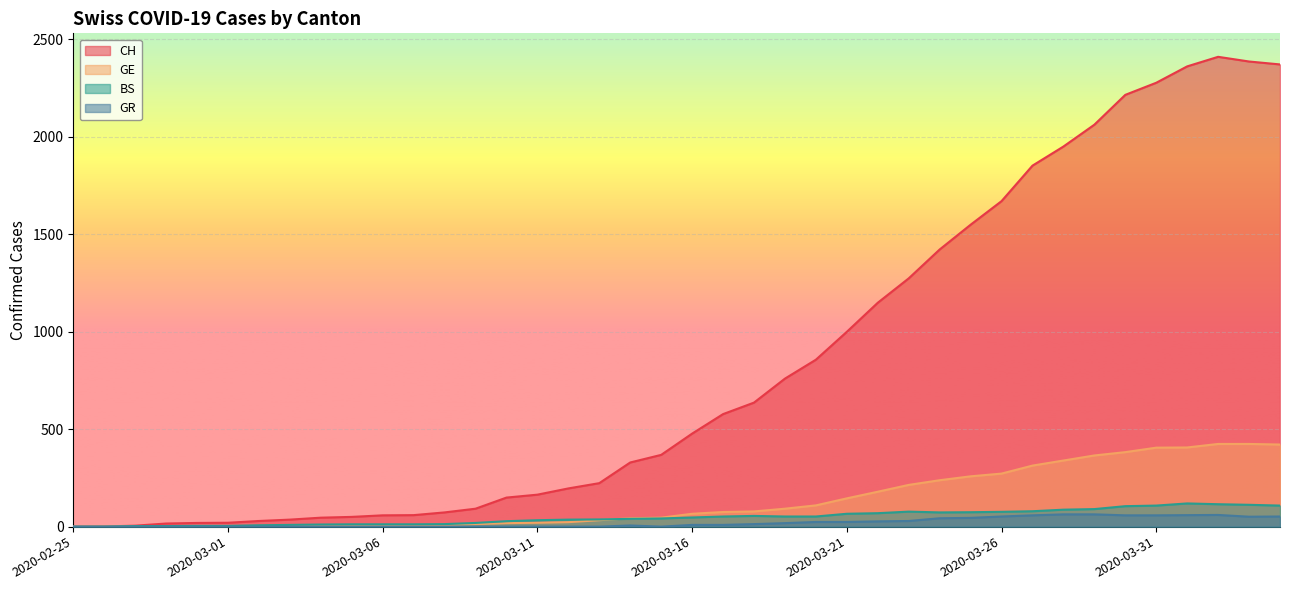

Between which two adjacent categories do BS and GE first intersect?

2020-02-26 and 2020-02-27